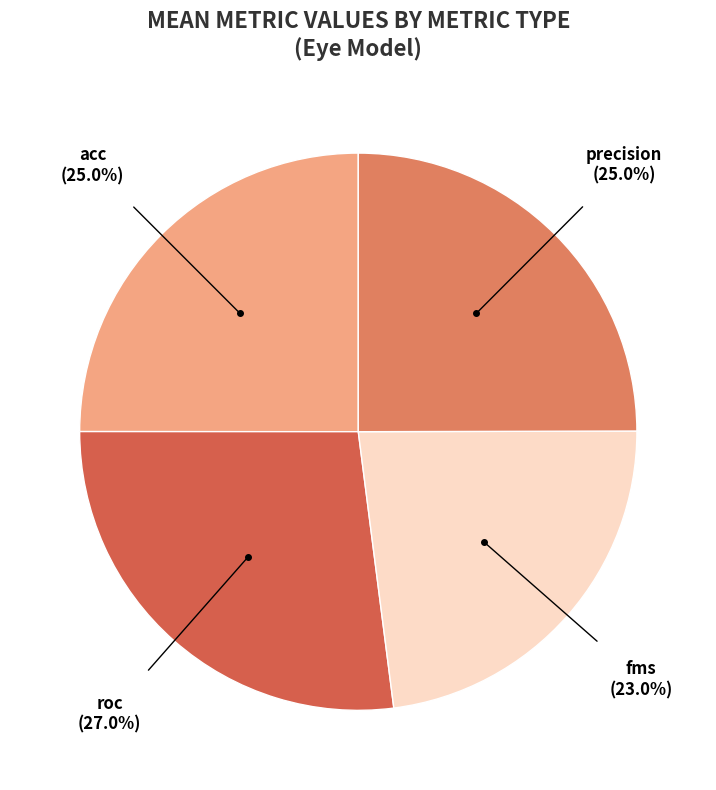

Count the number of slices in the pie.

4